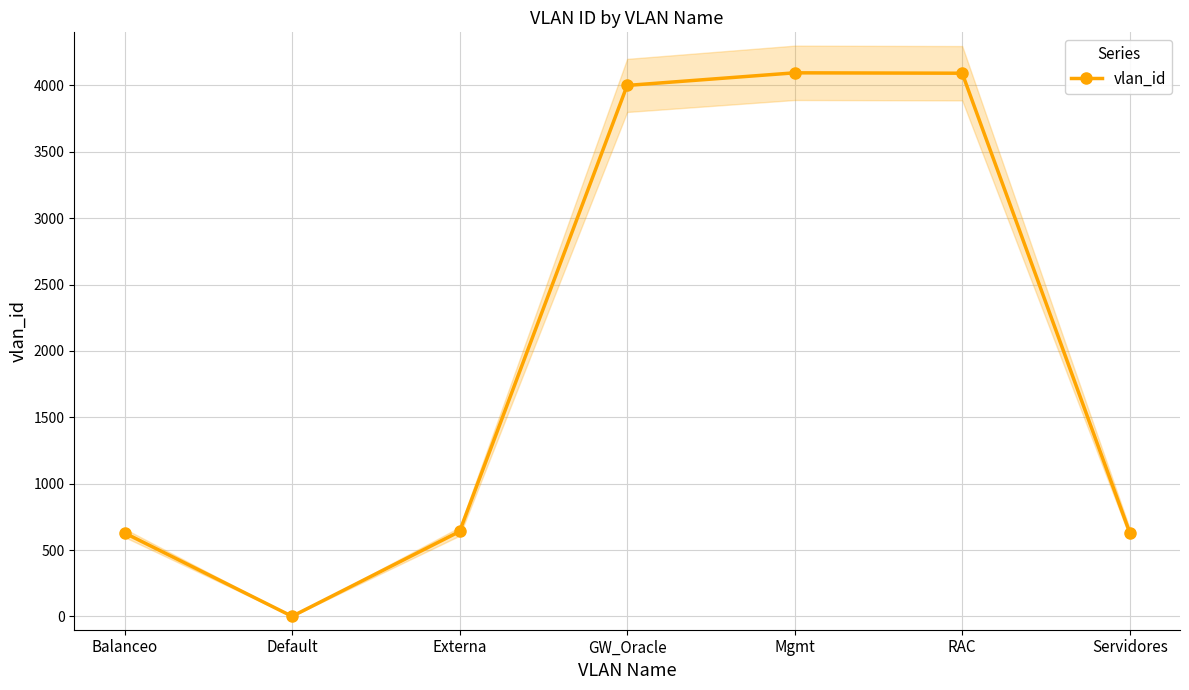

Where is the first local maximum?

Mgmt